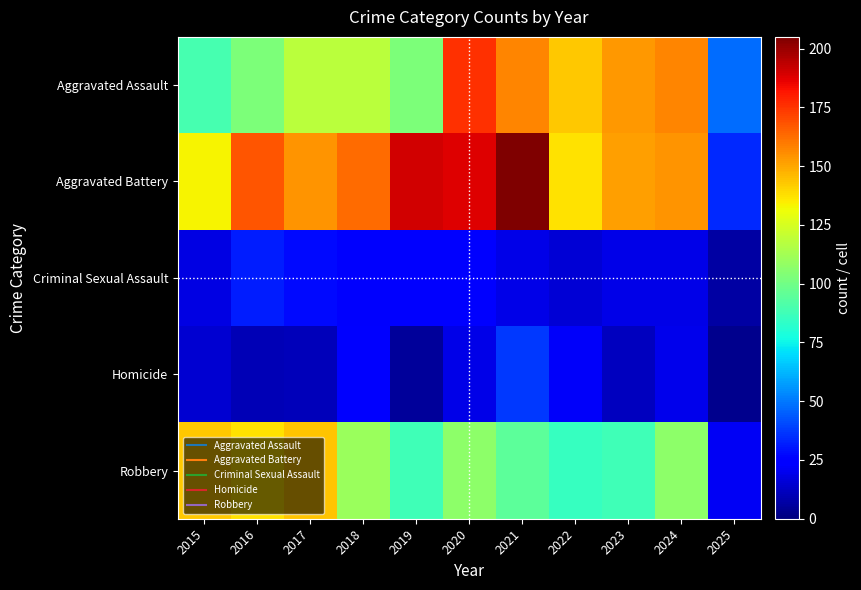

What is the total value across all series at 2021?

513